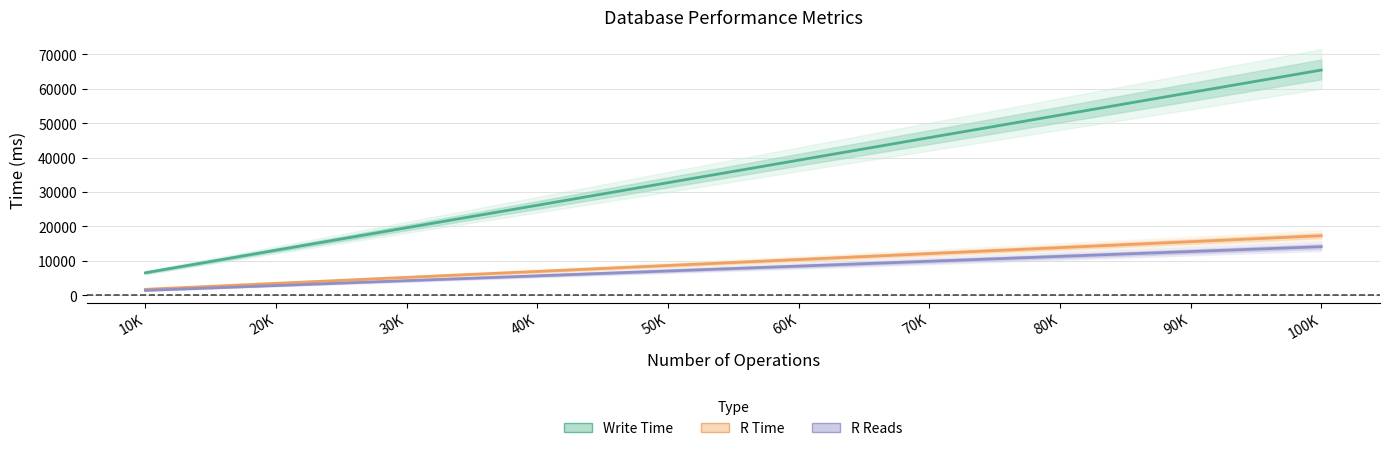

What is the minimum value shown in the chart?

1423